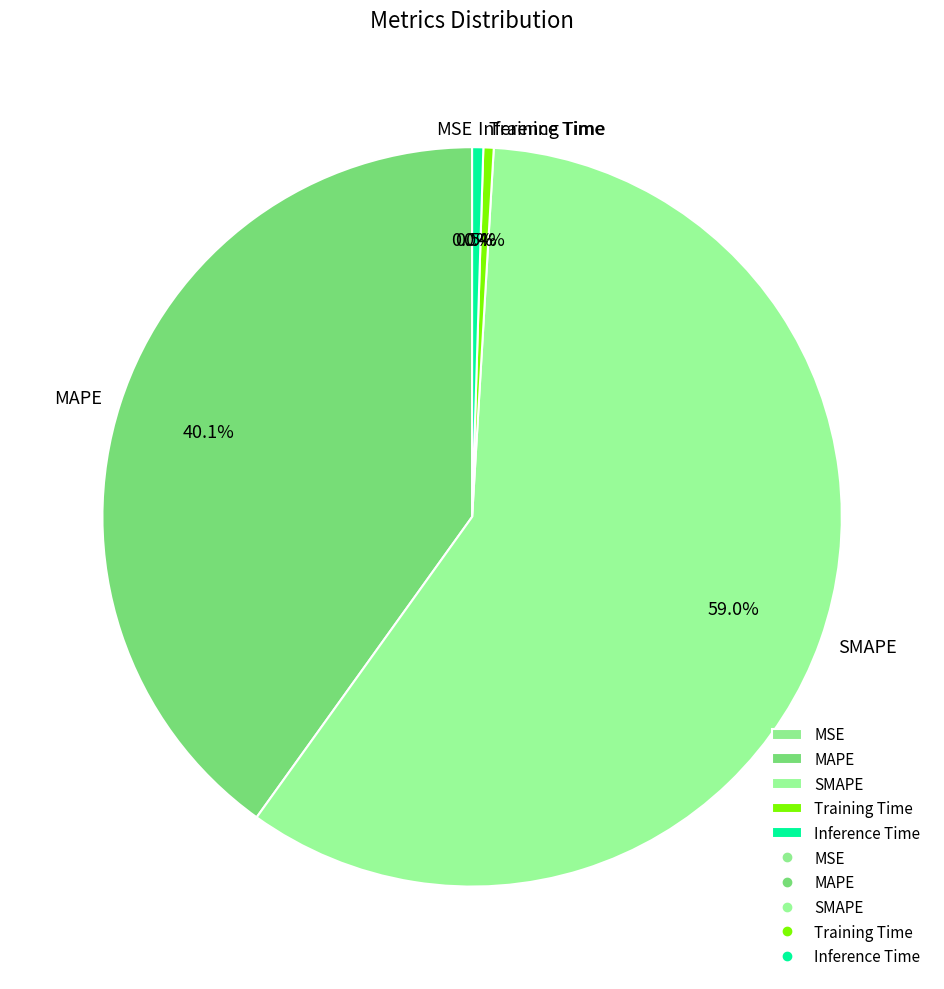

Which category has the smallest portion of the pie?

MSE